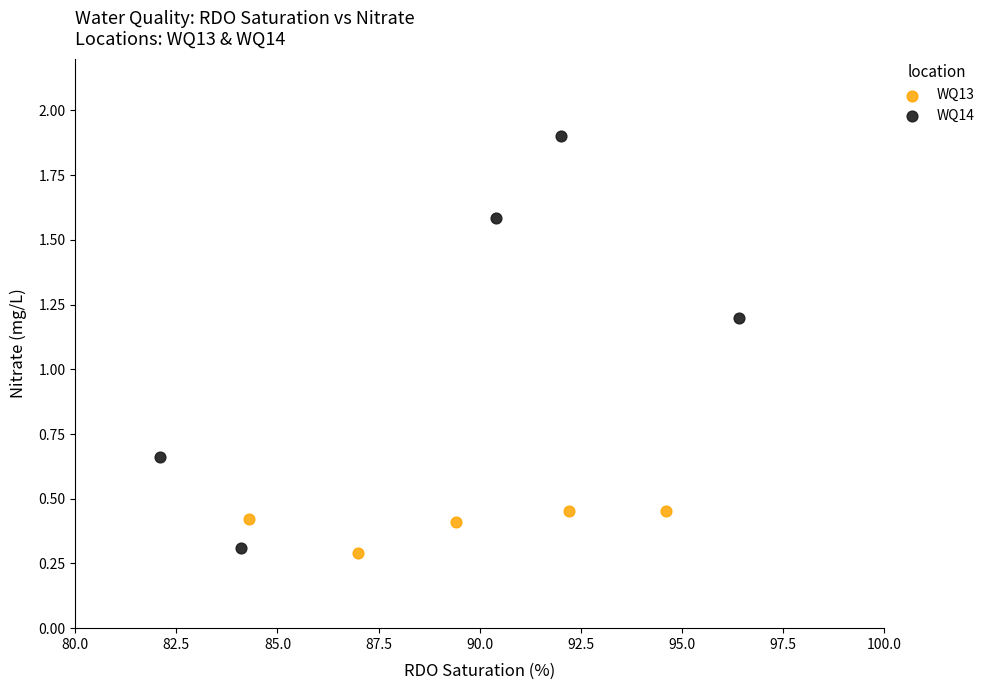

Which series has the widest spread of Y values?

WQ14